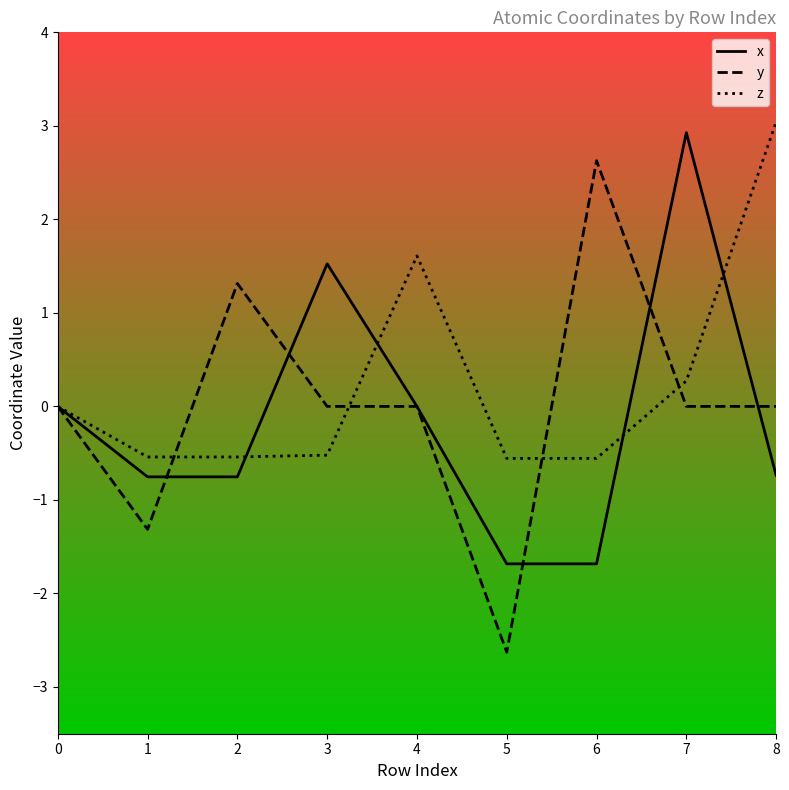

Is the value of x at 3 greater than the value of y at 4?

Yes